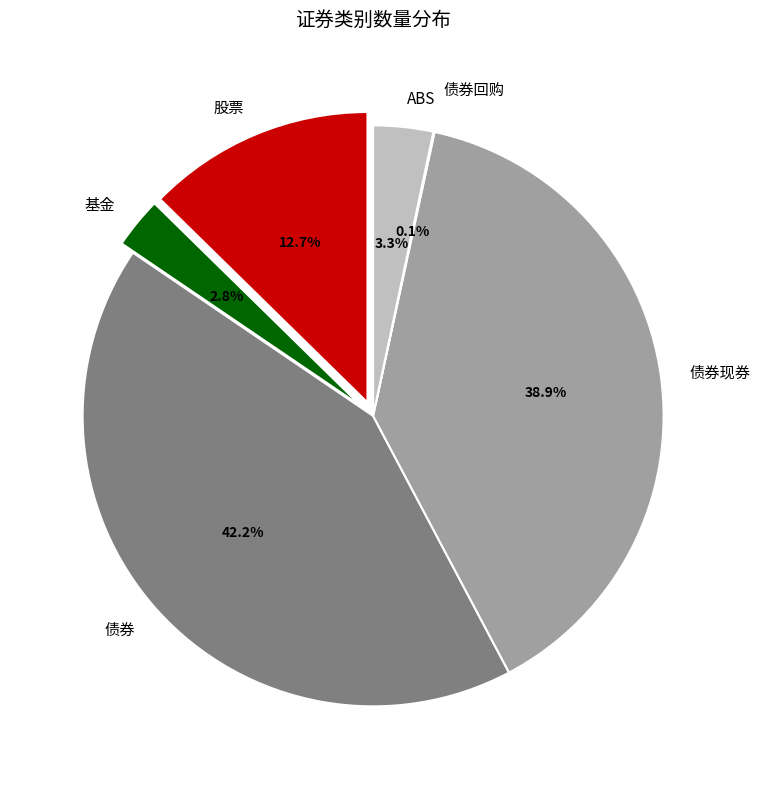

What is the total percentage of 基金 and 股票?

15.5%